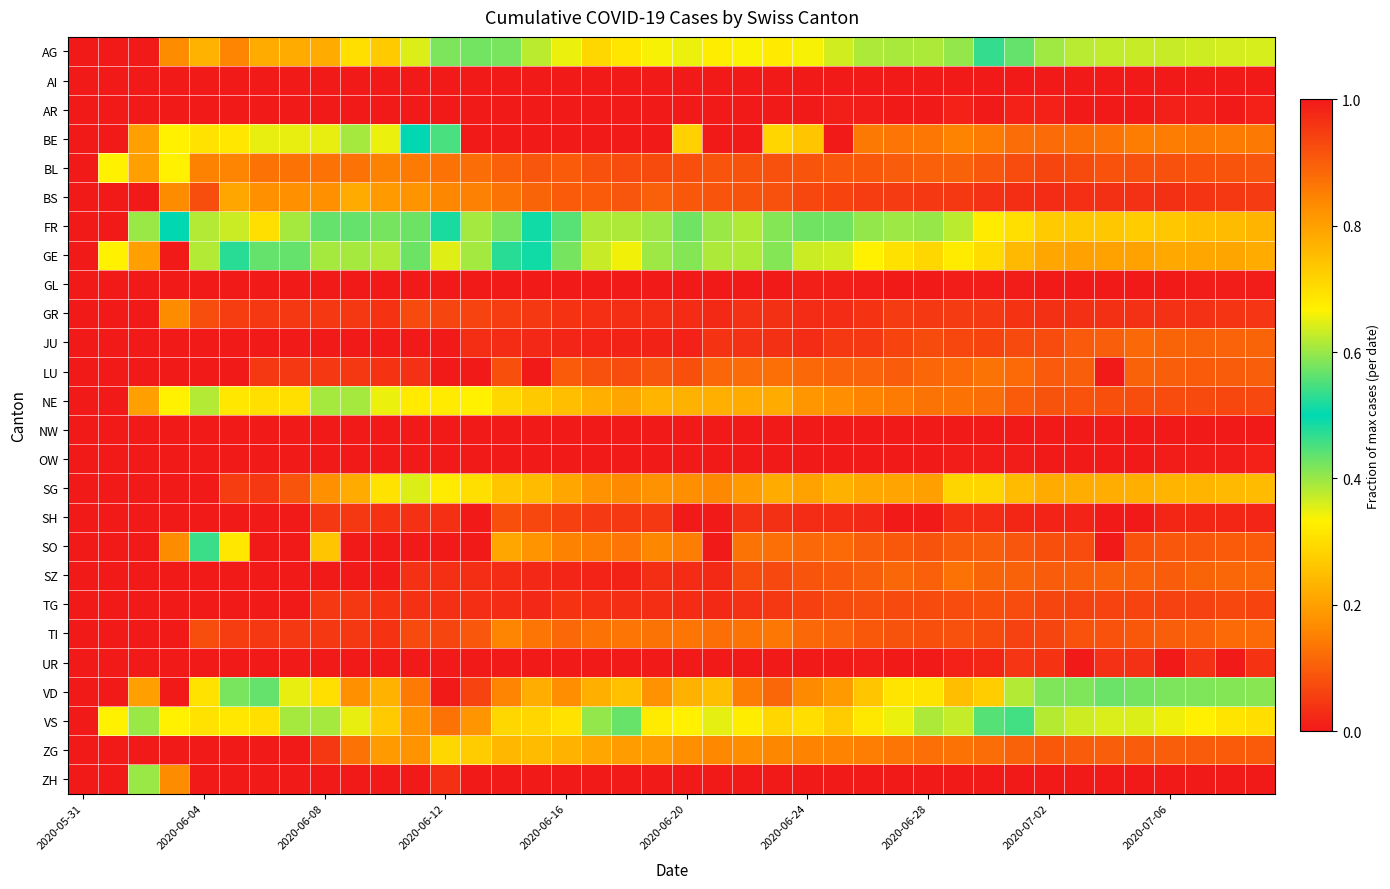

Which label corresponds to the smallest value in the chart?

2020-05-31